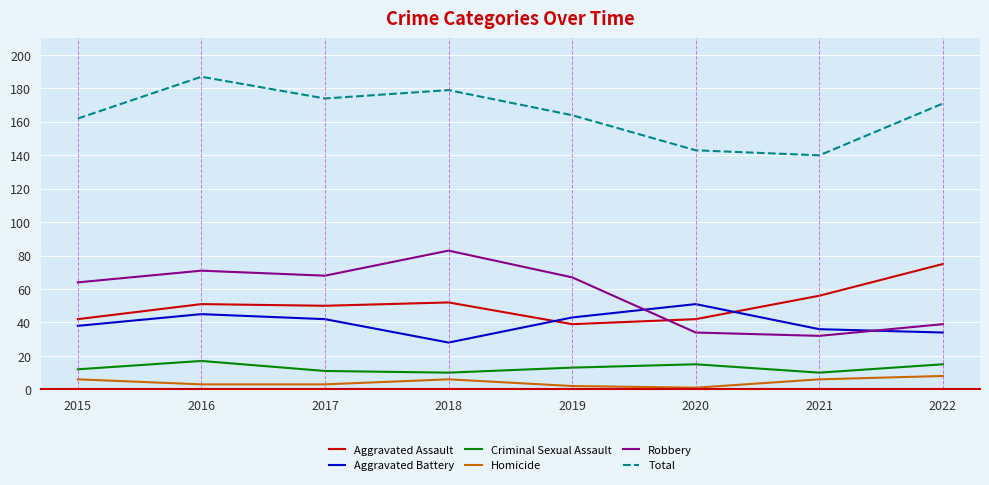

Between 2016 and 2019, which series saw the biggest shift?

Total